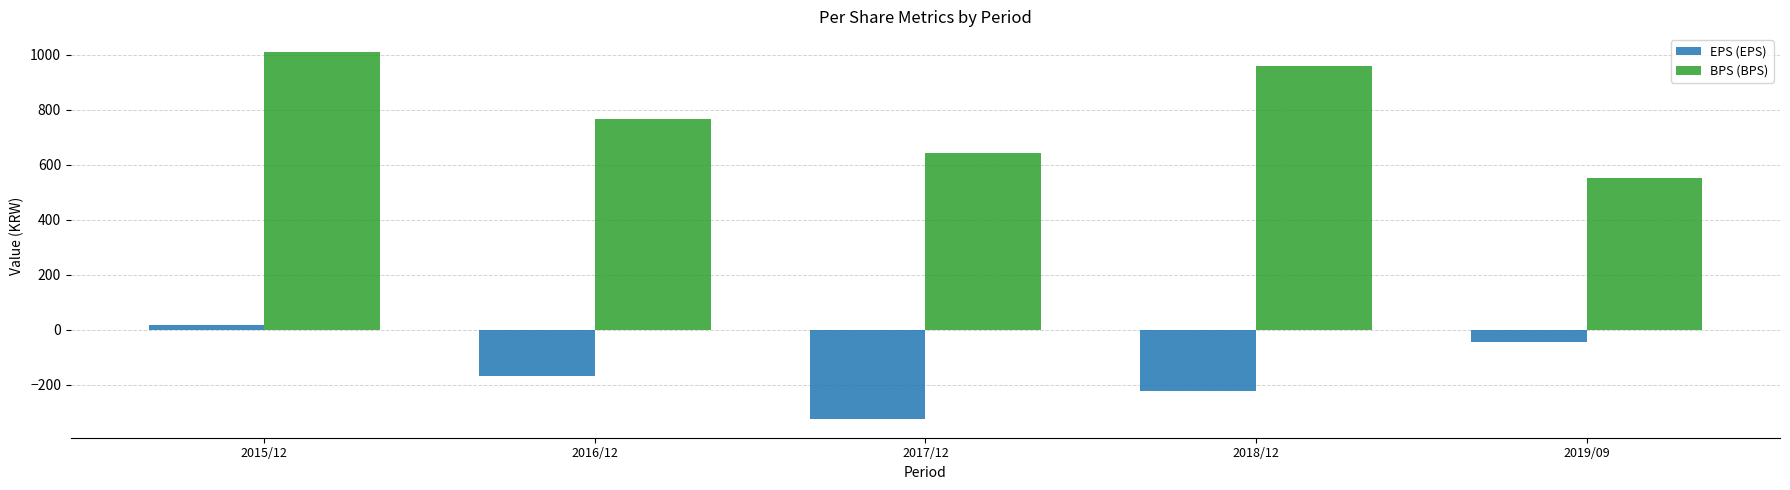

Reading left to right, transcribe all the data shown in this chart.

EPS (EPS): 2015/12=18	2016/12=-166	2017/12=-325	2018/12=-222	2019/09=-42
BPS (BPS): 2015/12=1009	2016/12=767	2017/12=642	2018/12=958	2019/09=553